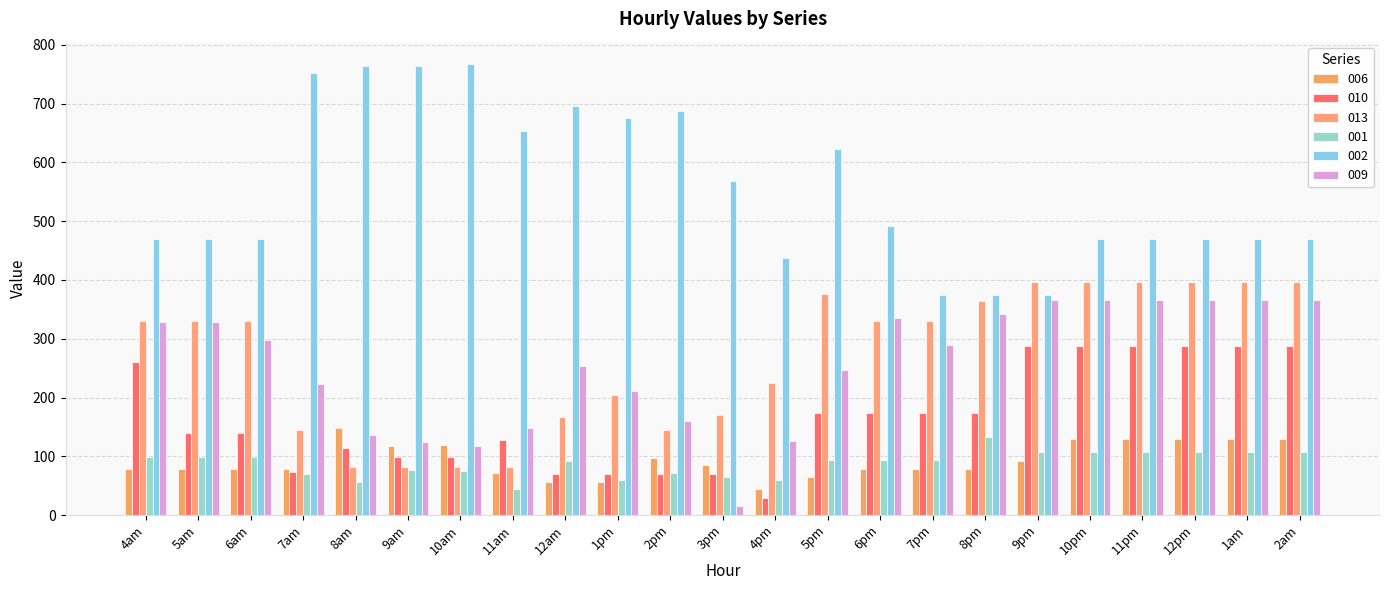

How many categories are shown in the chart?

23